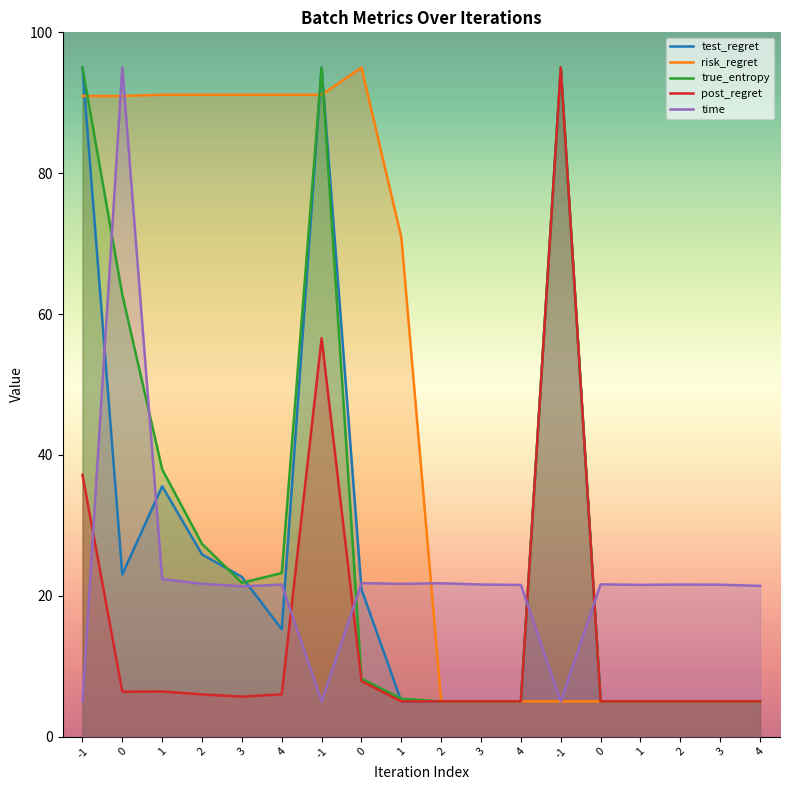

What is the difference between the maximum and minimum values in the time series?

90.0